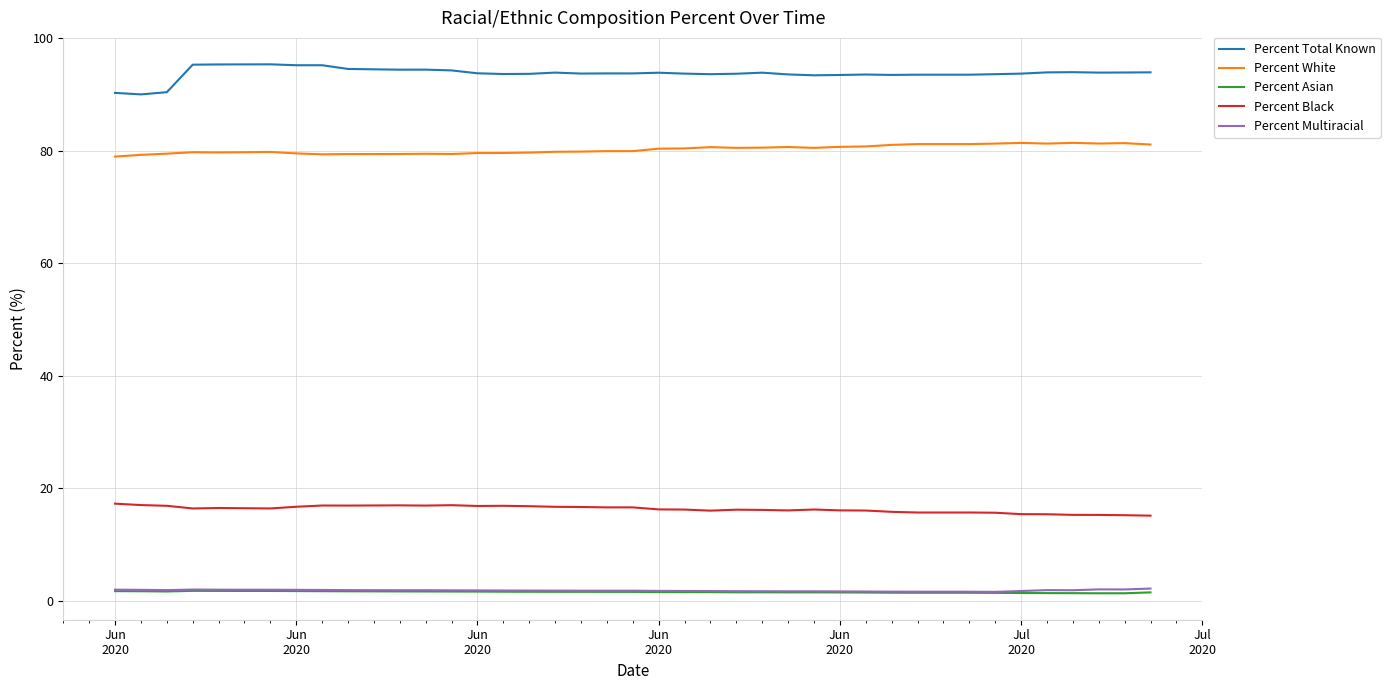

What are all the series names shown in the legend?

Percent Total Known, Percent White, Percent Asian, Percent Black, Percent Multiracial